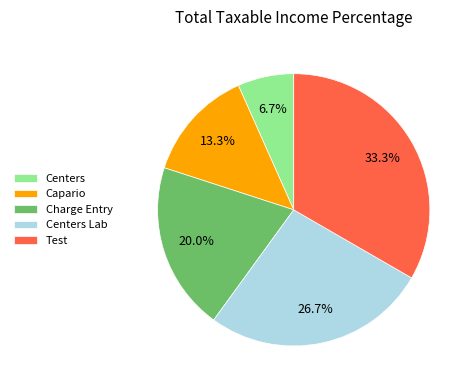

To the nearest percent, what is the average slice percentage?

20%